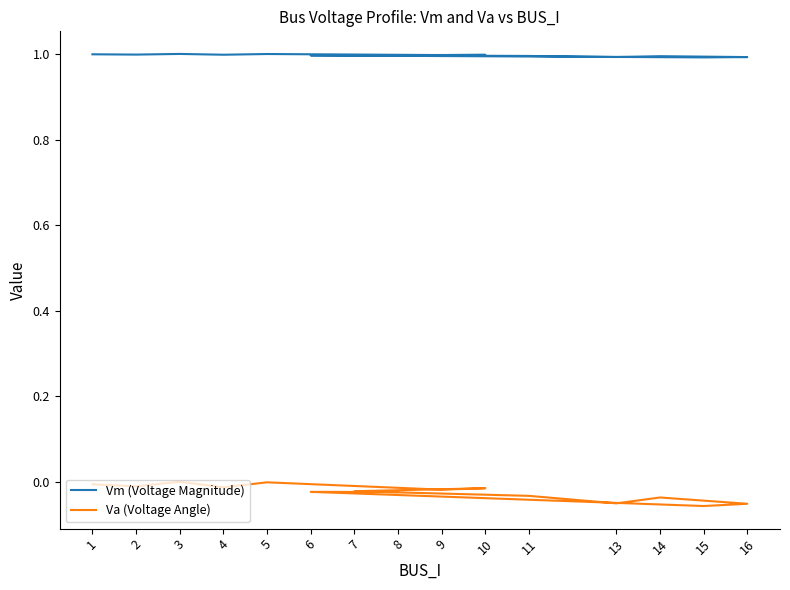

Rank the categories by Va (Voltage Angle) value from highest to lowest.

3, 5, 1, 2, 4, 10, 9, 7, 6, 8, 11, 14, 13, 16, 15